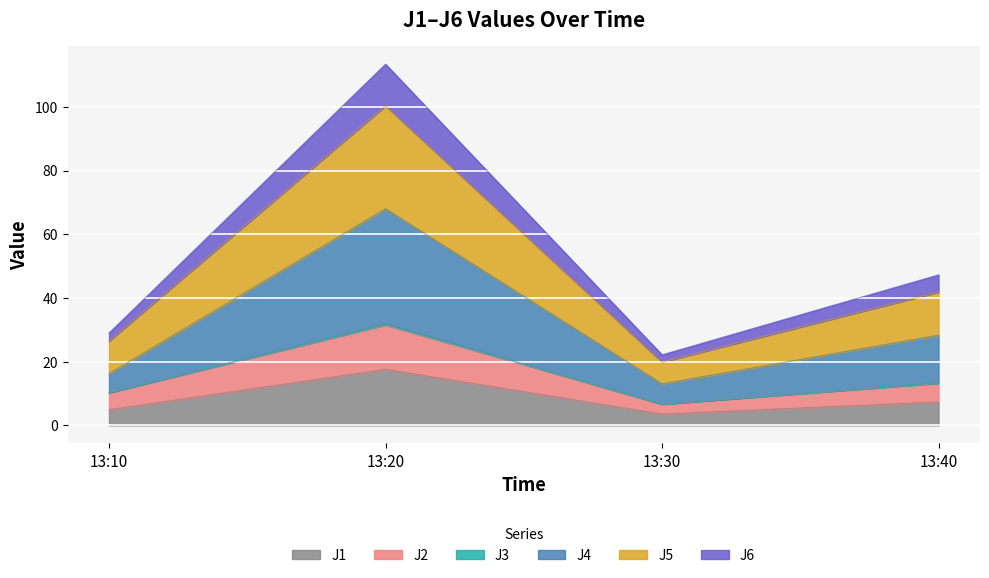

At which category is the sum across all series the highest?

13:20